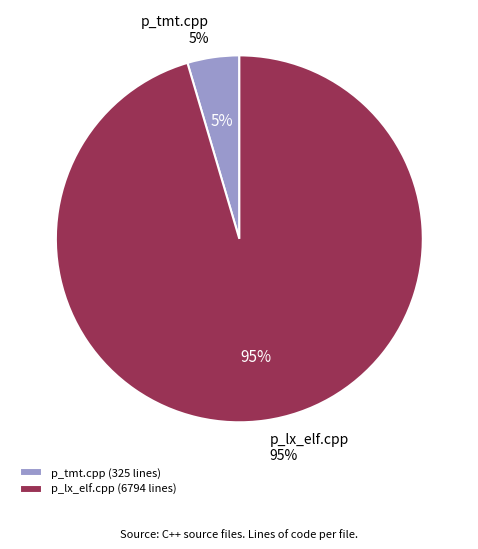

What is the change in value from p_tmt.cpp to p_lx_elf.cpp?

+6469